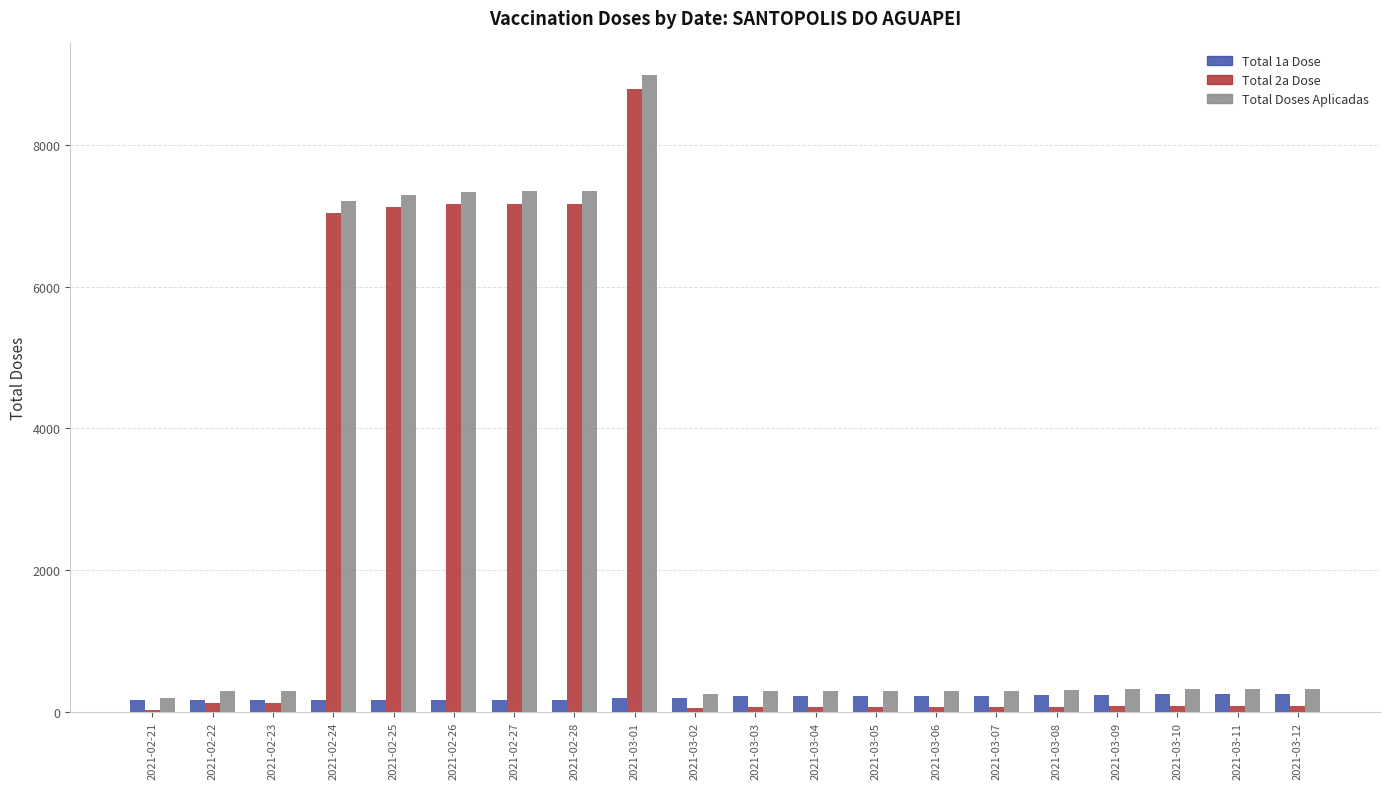

Is the value of Total Doses Aplicadas at 2021-03-10 greater than the value of Total 1a Dose at 2021-03-12?

Yes